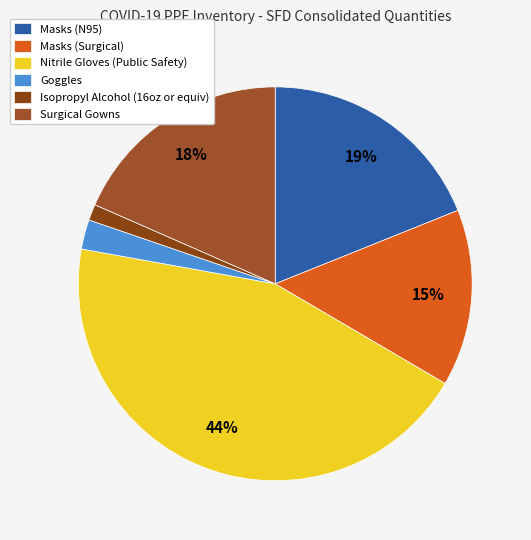

Does any single category account for the majority?

No